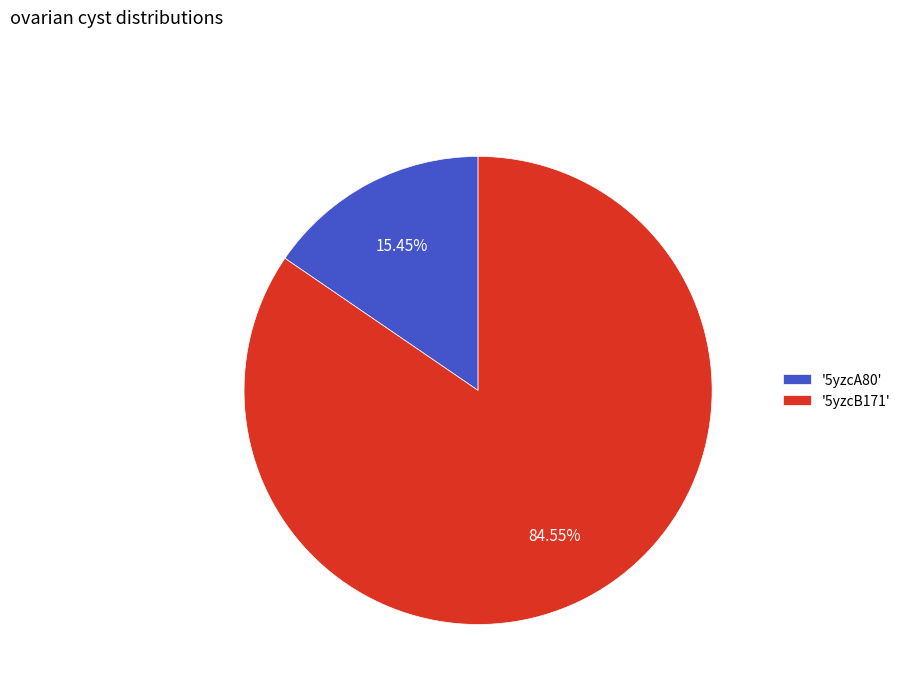

How many segments does this pie chart have?

2